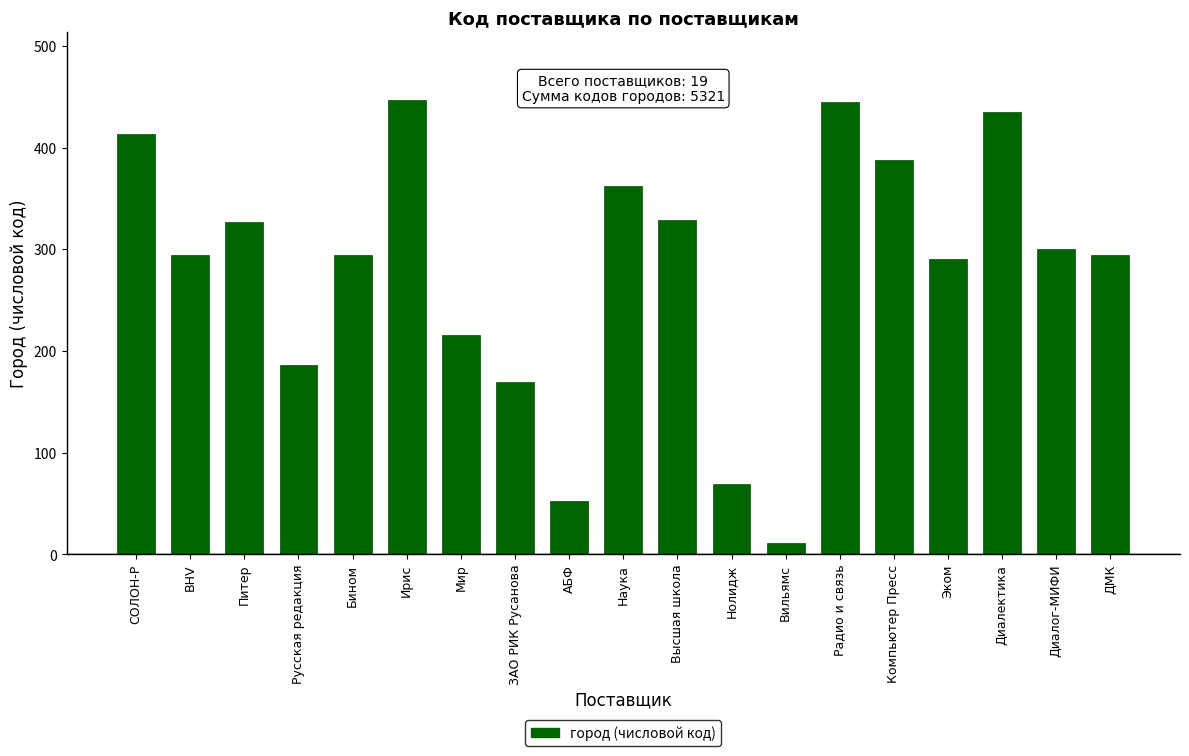

True or false: the data shows 602 at СОЛОН-Р.

False